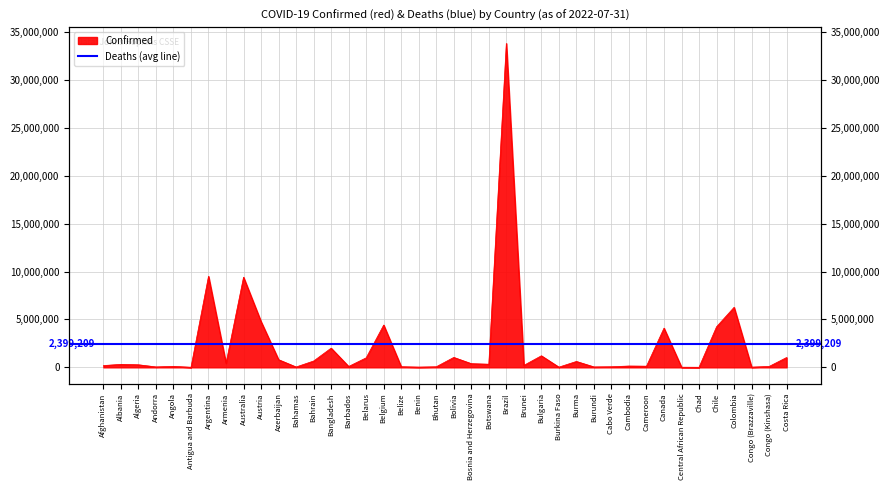

What is the smallest value displayed?

7432